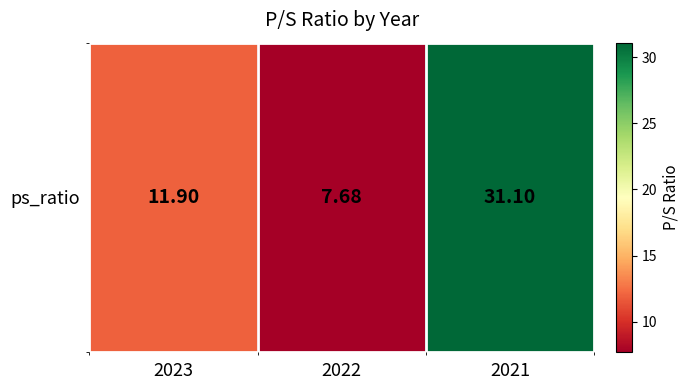

At which category does the chart reach its minimum across all series?

2022